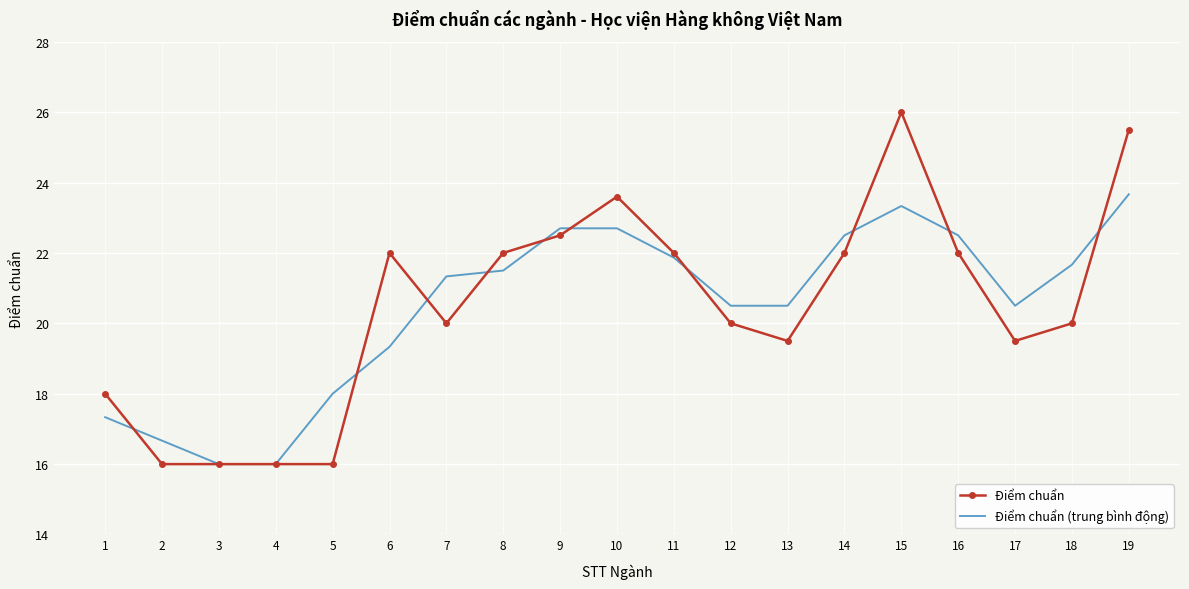

What is the average value of the Điểm chuẩn series?

20.5